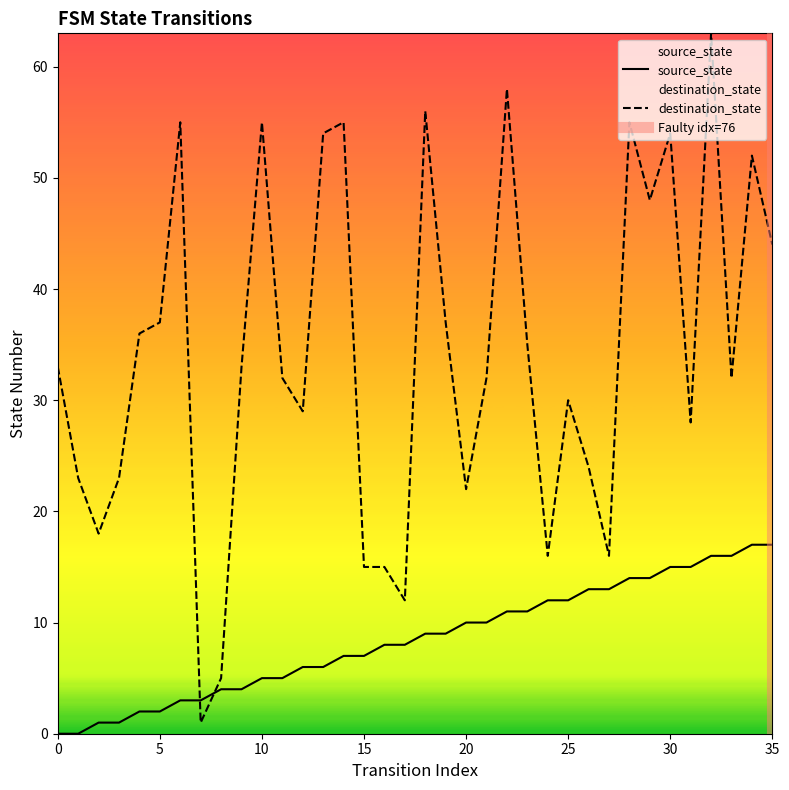

At which label is source_state closest to 8?

16